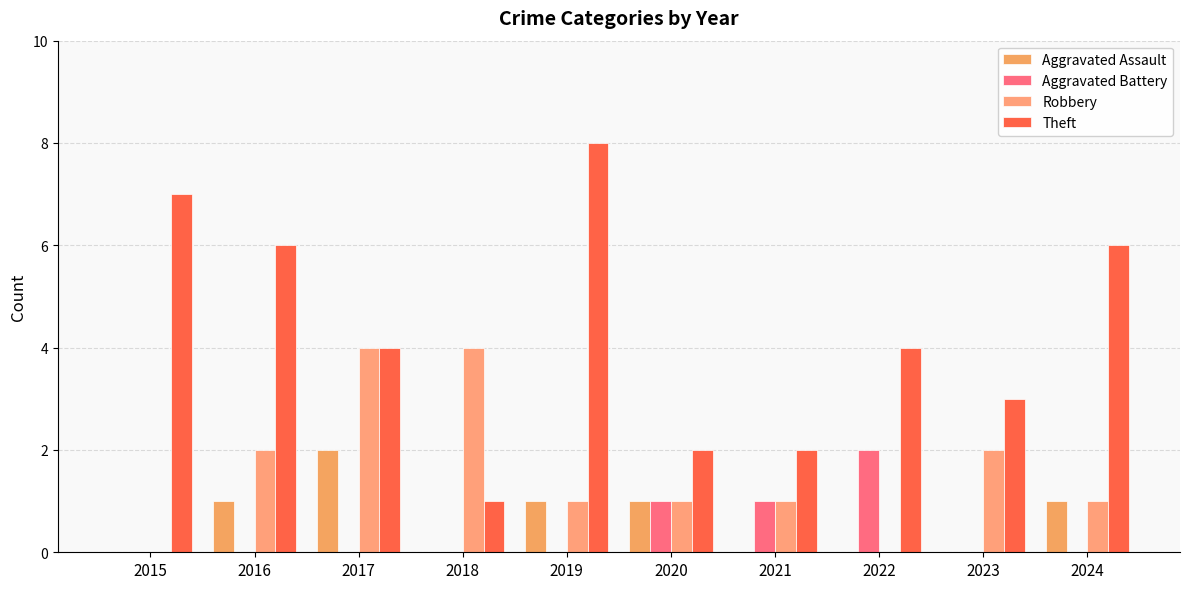

Does the chart contain stacked bars?

No